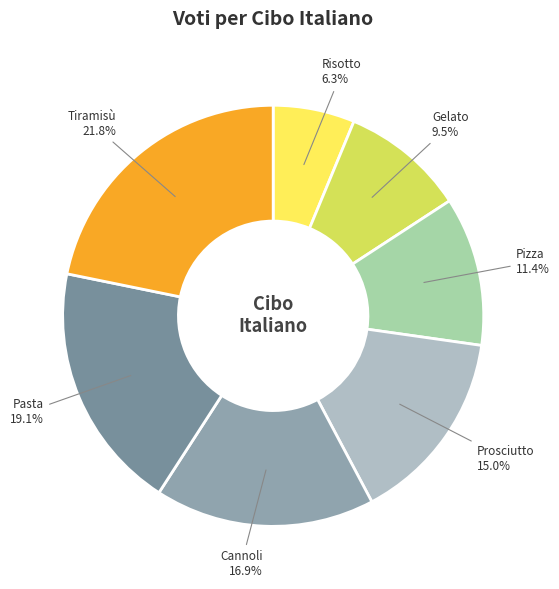

Count the number of slices in the pie.

7